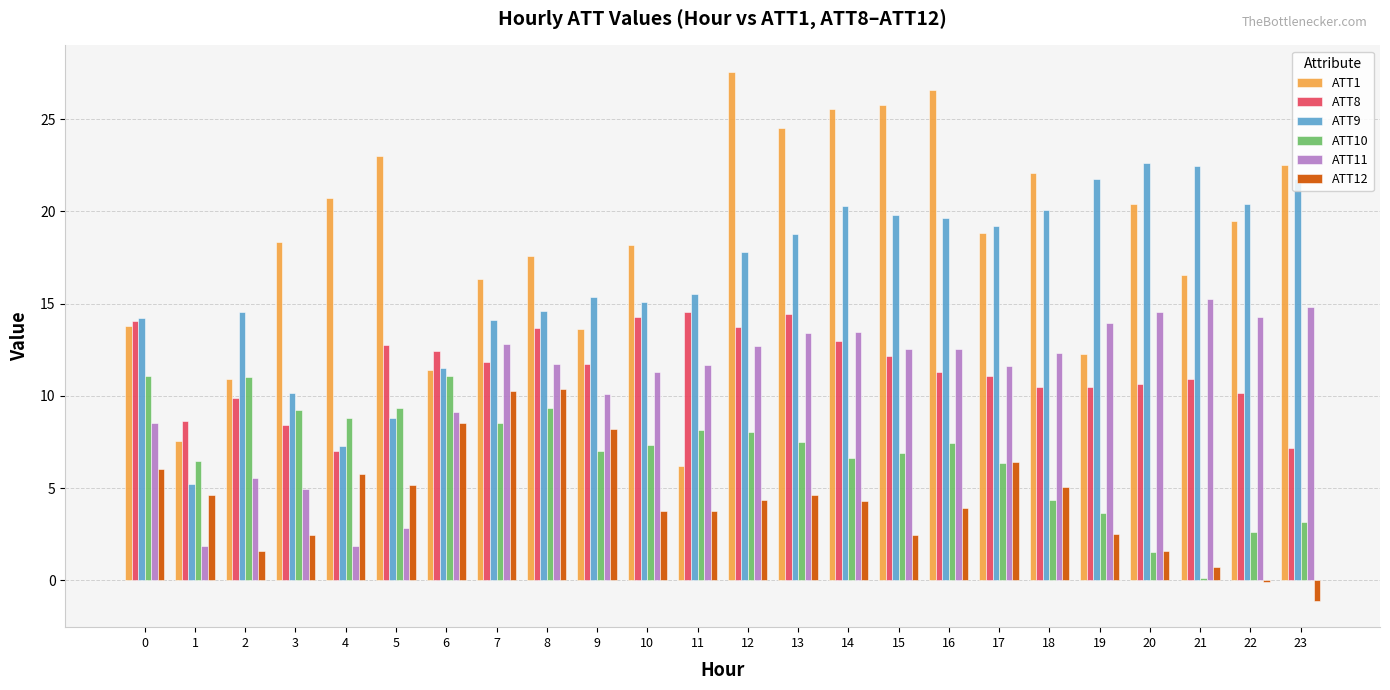

Between 8 and 21, which series saw the biggest shift?

ATT12